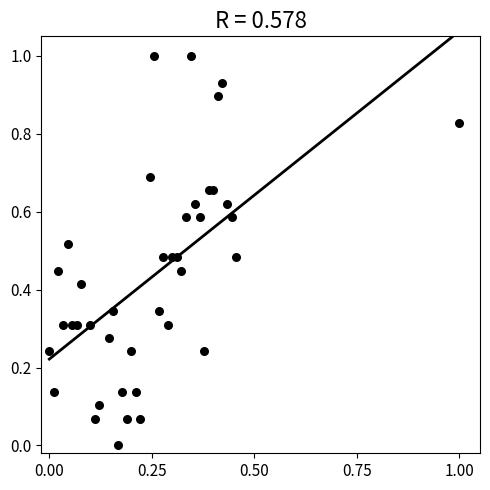

What is the range of Y values (max minus min)?

1.0